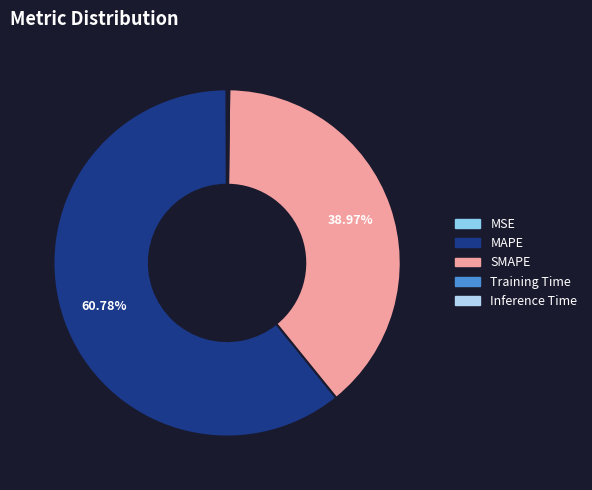

Rank the categories by value from highest to lowest.

MAPE, SMAPE, Inference Time, Training Time, MSE